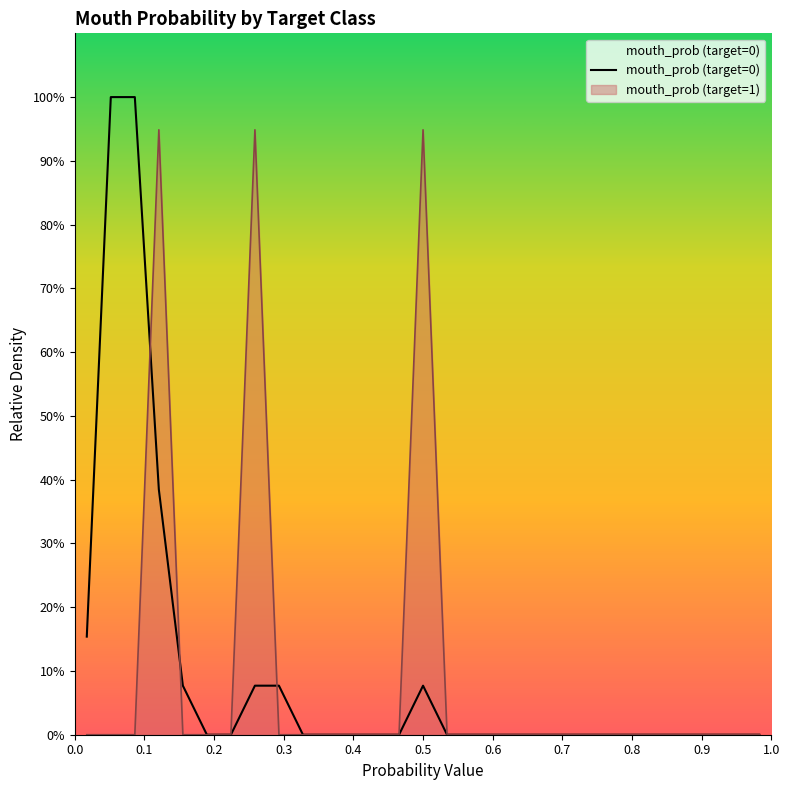

What is the difference between the second highest and minimum values?

100.0